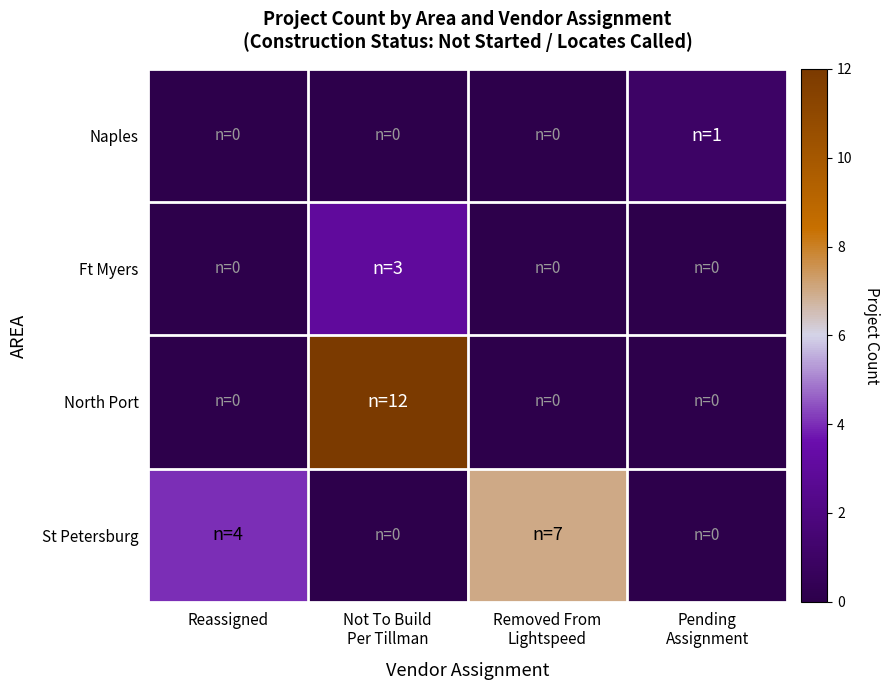

Between Removed From
Lightspeed and Pending
Assignment, which is larger?

Removed From
Lightspeed